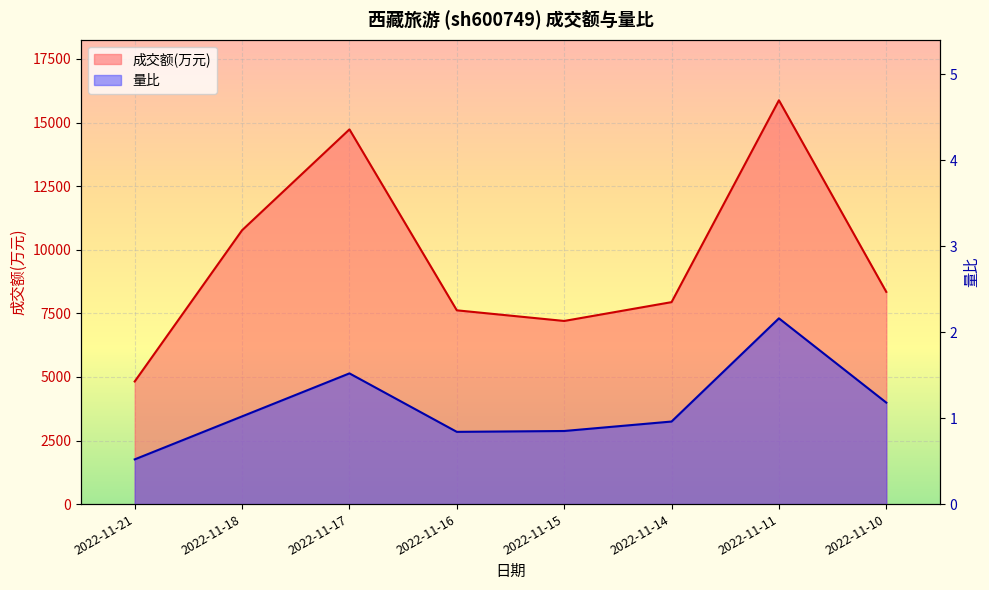

What is the difference between the maximum and second lowest values in the 量比 series?

1.3